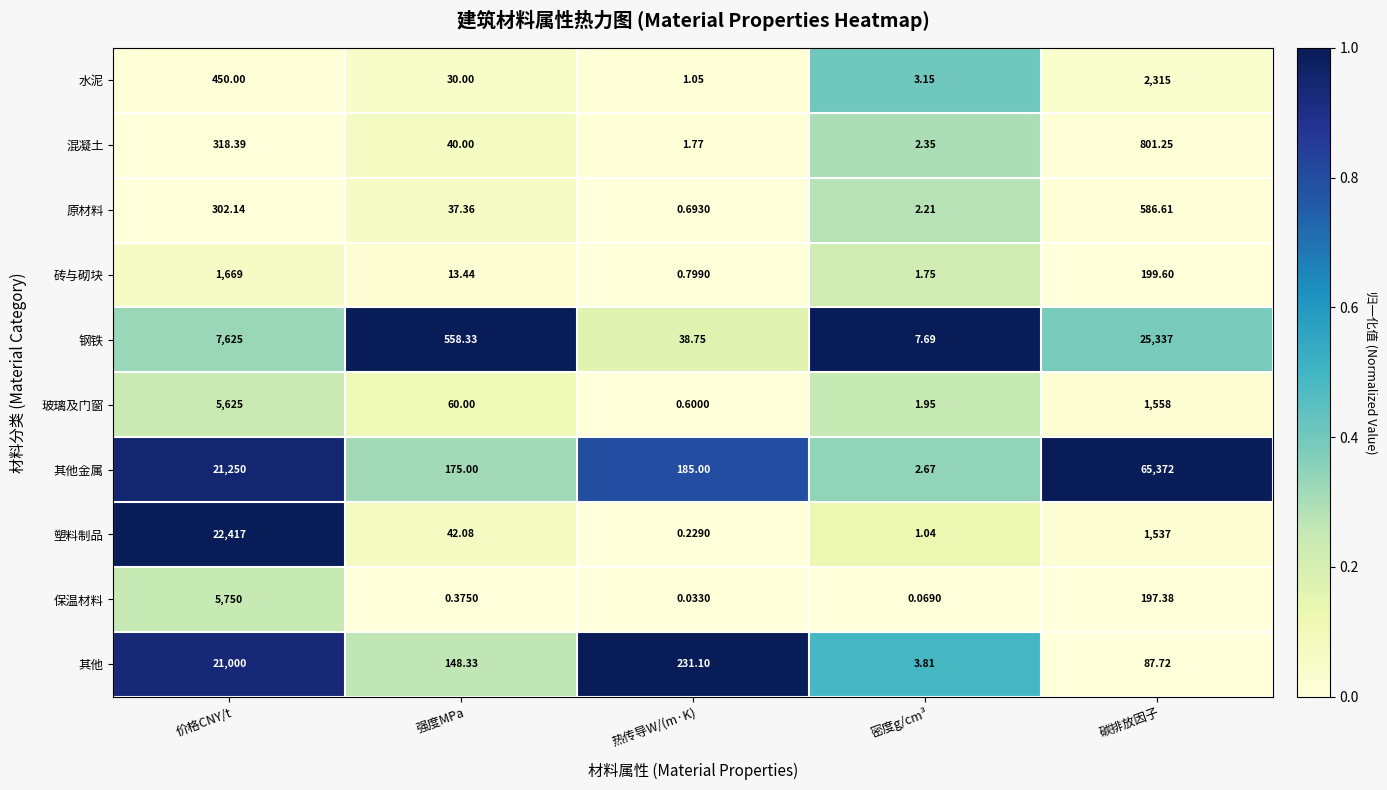

Which category has the highest value in the 原材料 series?

碳排放因子